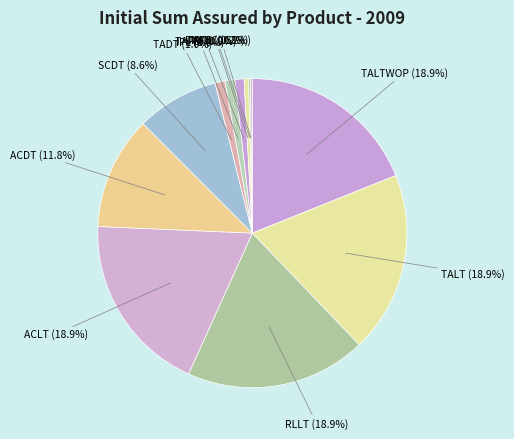

Which has a higher value, IPL (1.0%) or ACDT (11.8%)?

ACDT (11.8%)